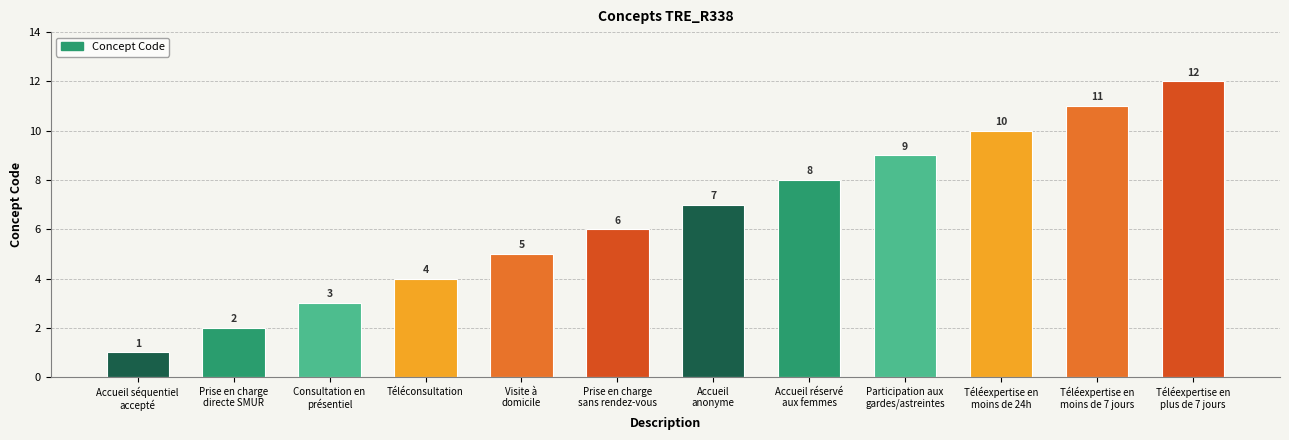

What is the sum of the values at Participation aux
gardes/astreintes and Visite à
domicile?

14